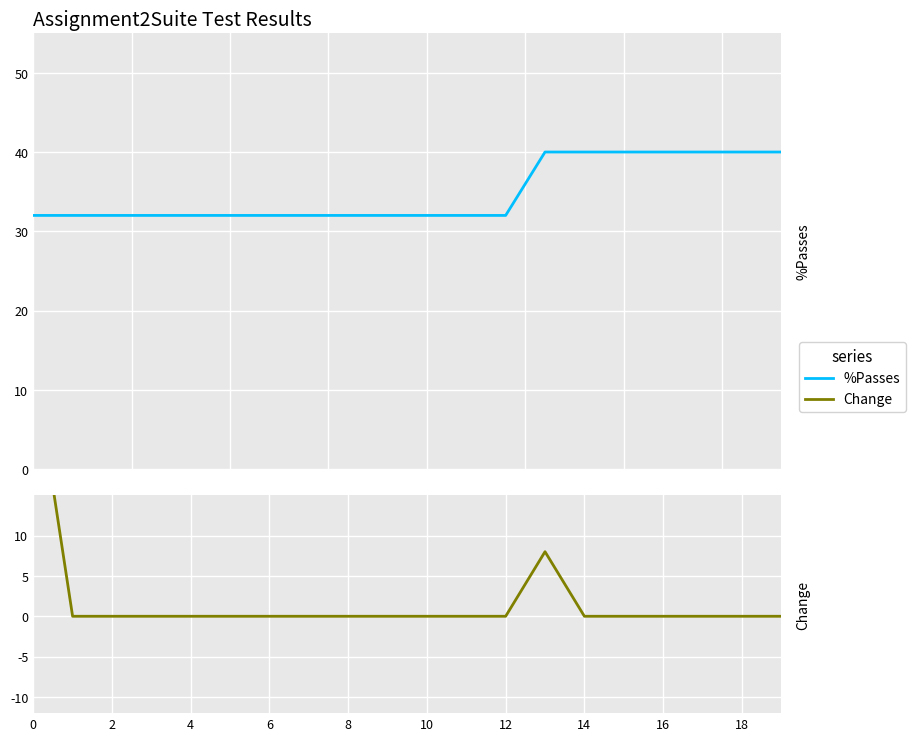

Does the chart display data point markers on the line(s)?

No